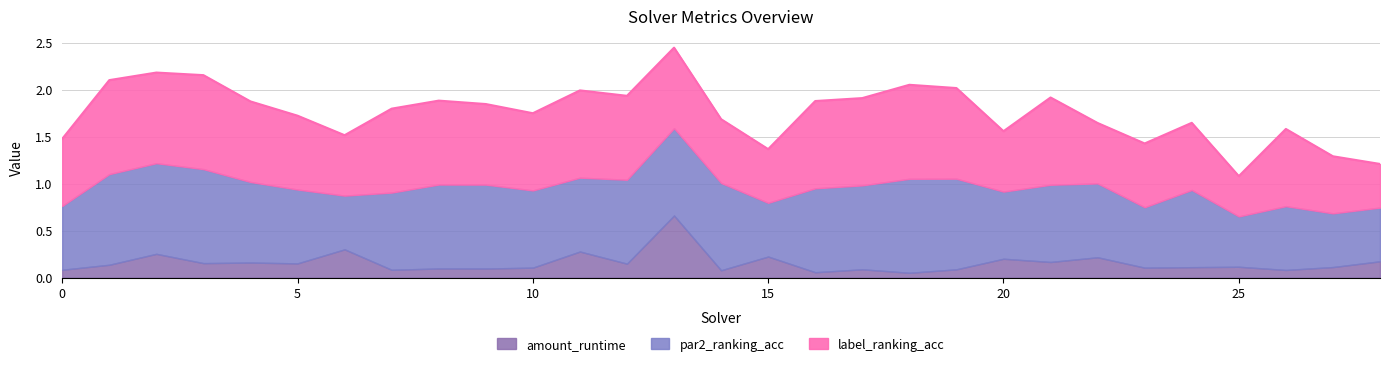

Rank the series at 2 from highest to lowest value.

par2_ranking_acc, label_ranking_acc, amount_runtime